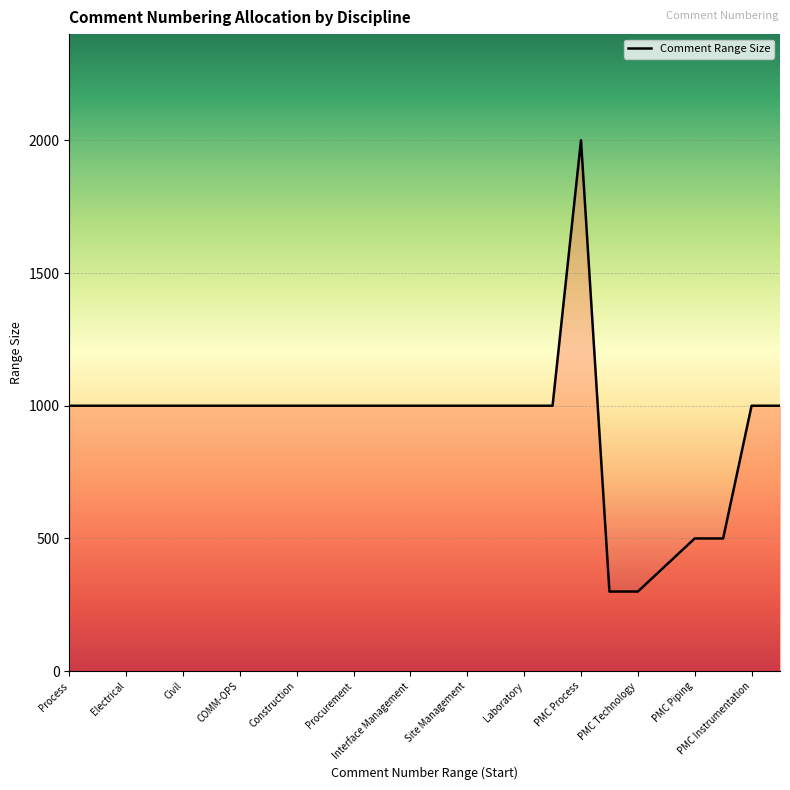

What is the greatest value displayed?

2000